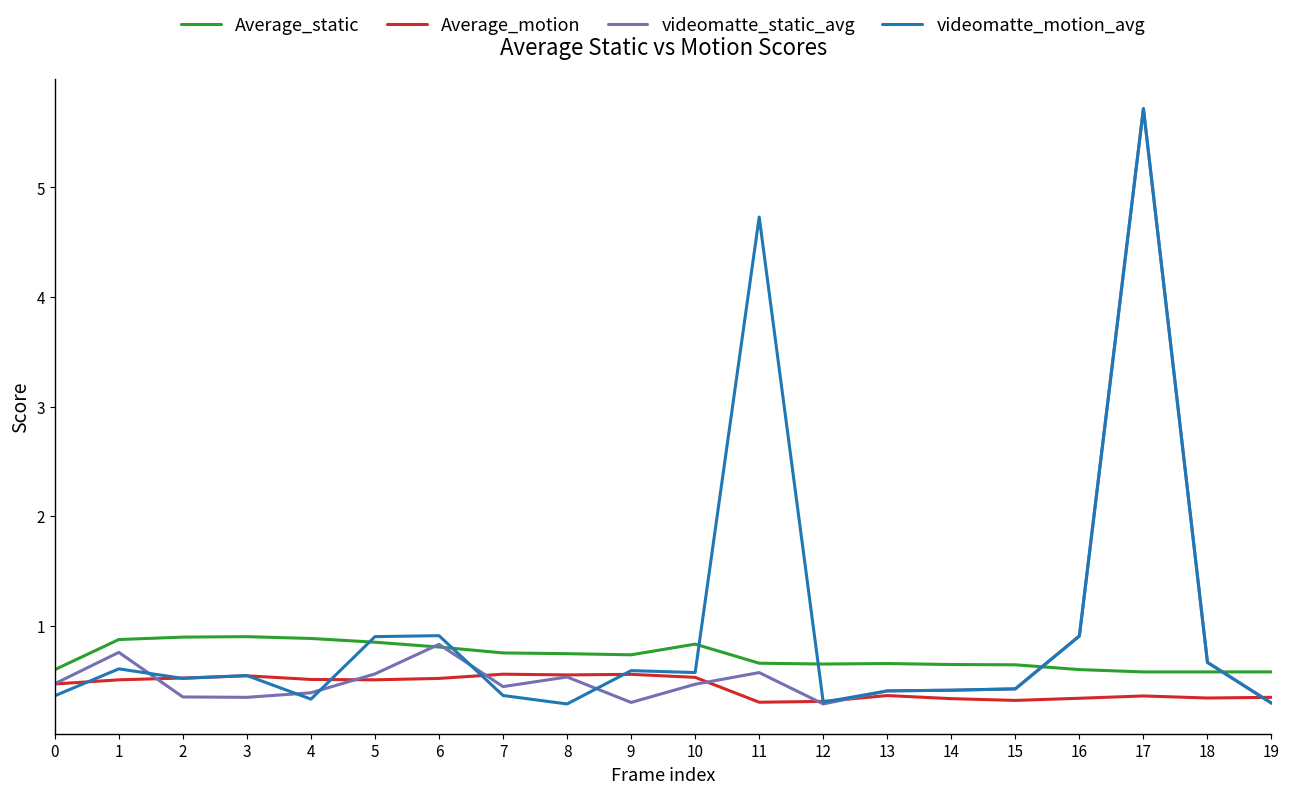

Is the value of Average_motion at 17 greater than the value of Average_static at 10?

No